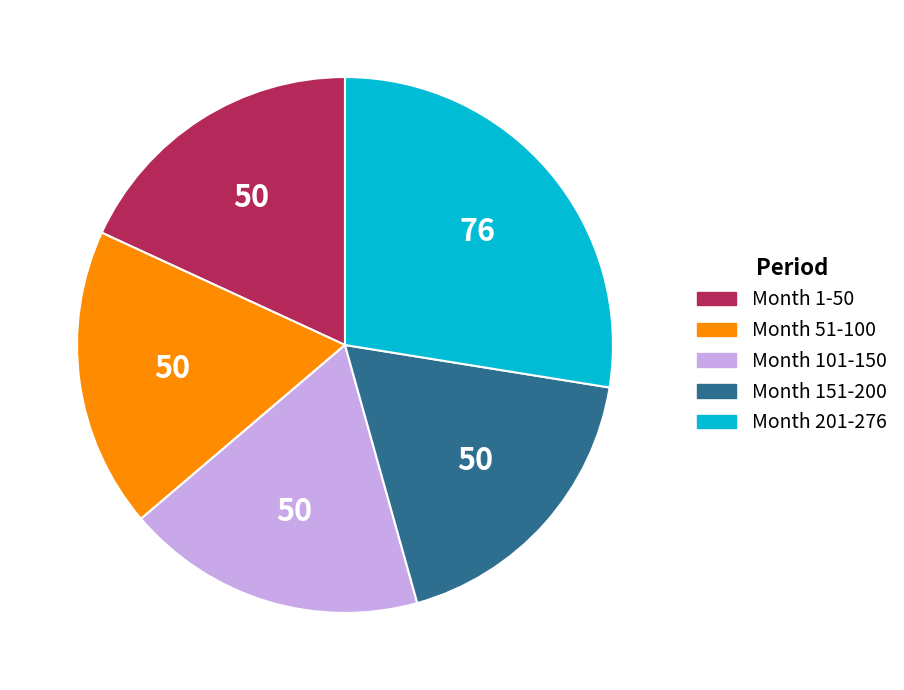

Is the sum of Month 1-50 and Month 151-200 greater than half?

No